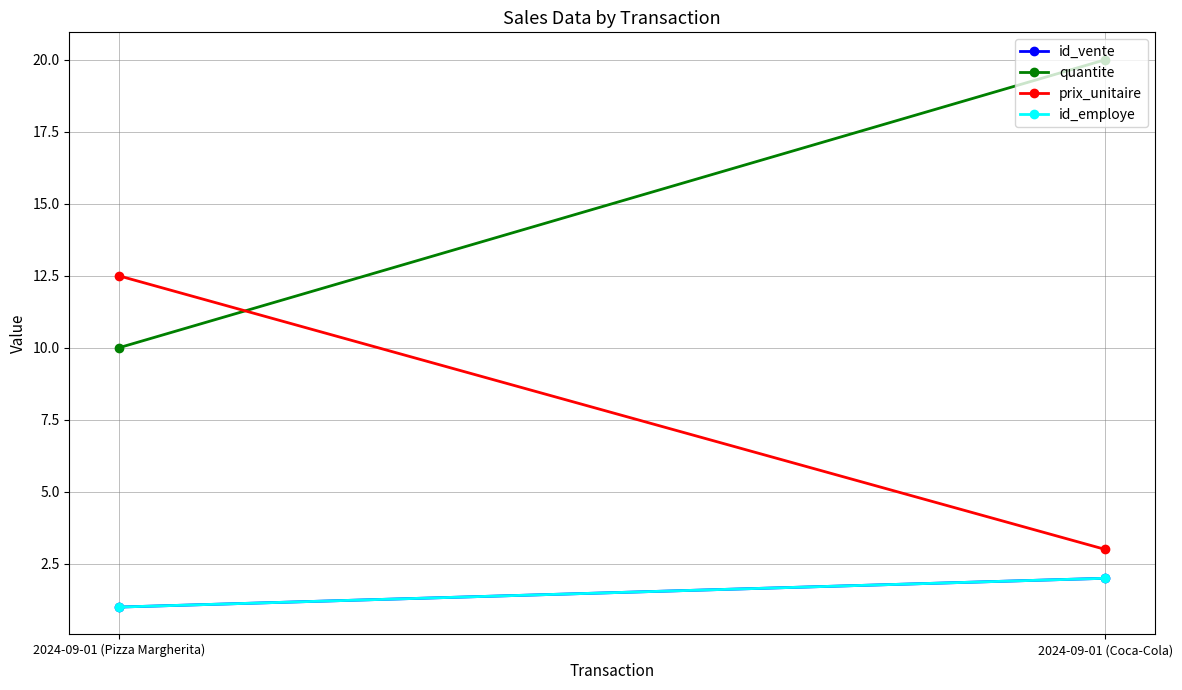

What is the label of the 2nd point from the left?

2024-09-01 (Coca-Cola)